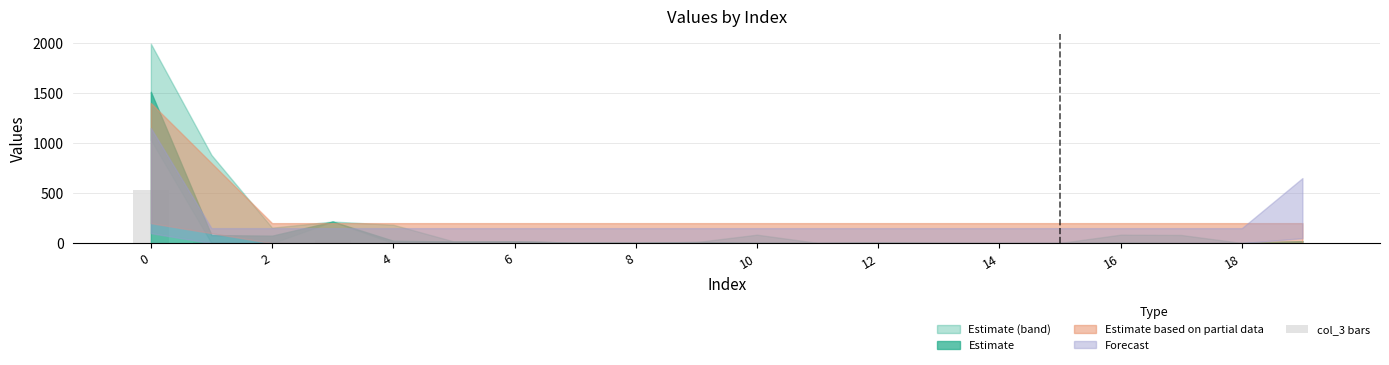

Count the number of data series in this chart.

1